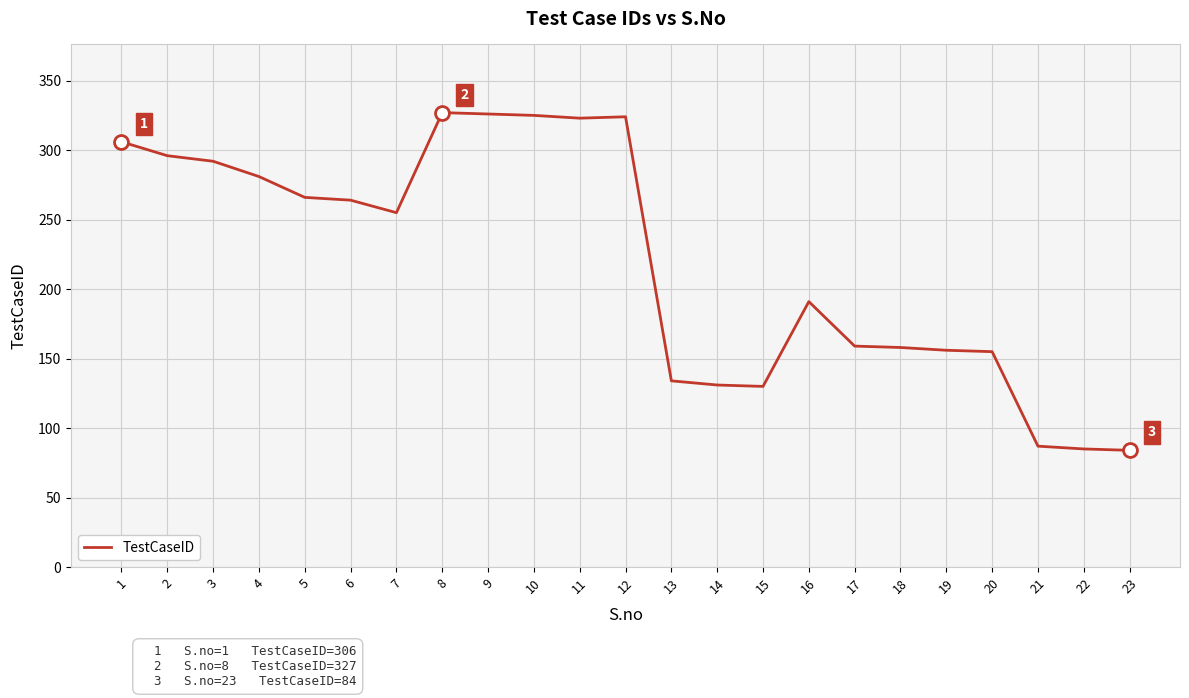

Does the chart display data point markers on the line(s)?

No